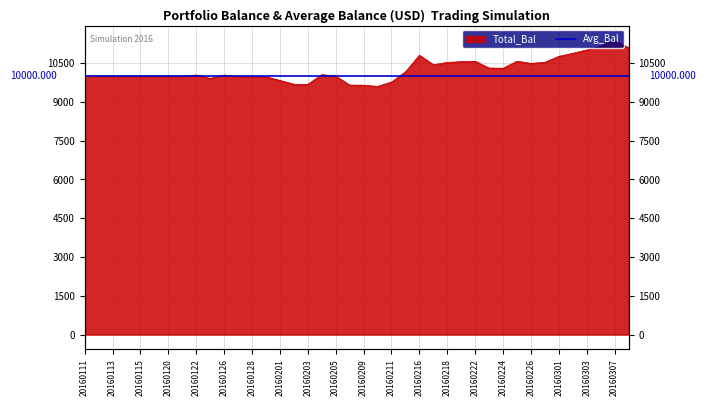

How many data points does each series have?

40